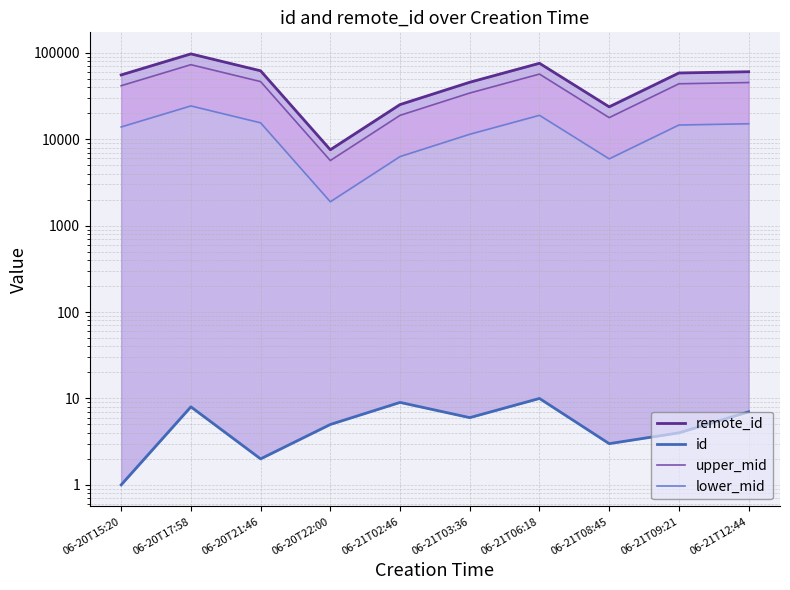

True or false: remote_id and upper_mid cross at least once.

False